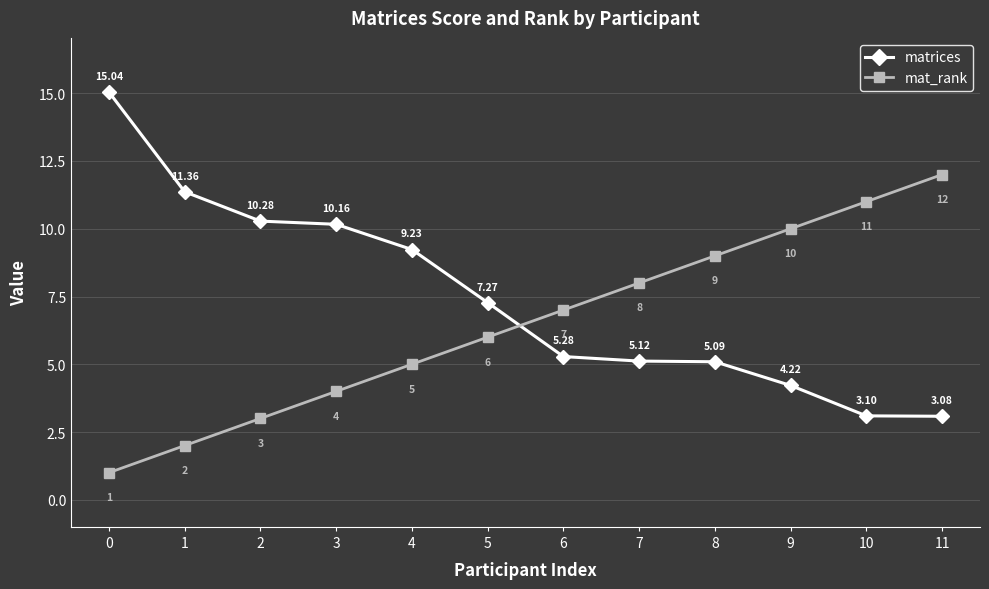

Reading right to left, extract all data points from this chart.

matrices: 11=3.1	10=3.1	9=4.2	8=5.1	7=5.1	6=5.3	5=7.3	4=9.2	3=10.2	2=10.3	1=11.4	0=15.0
mat_rank: 11=12.0	10=11.0	9=10.0	8=9.0	7=8.0	6=7.0	5=6.0	4=5.0	3=4.0	2=3.0	1=2.0	0=1.0